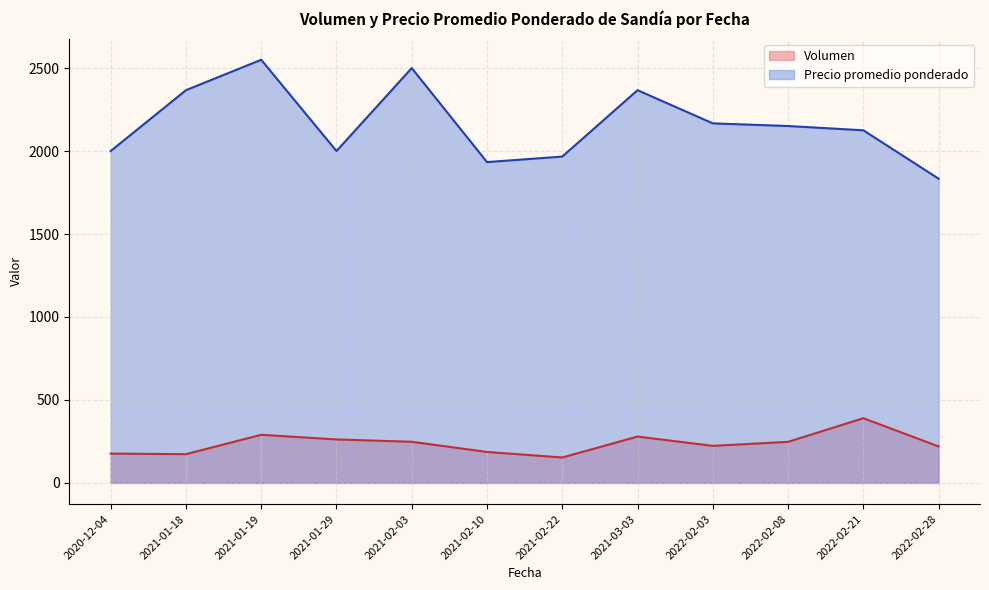

What is the lowest value of the Precio promedio ponderado series?

1833.3